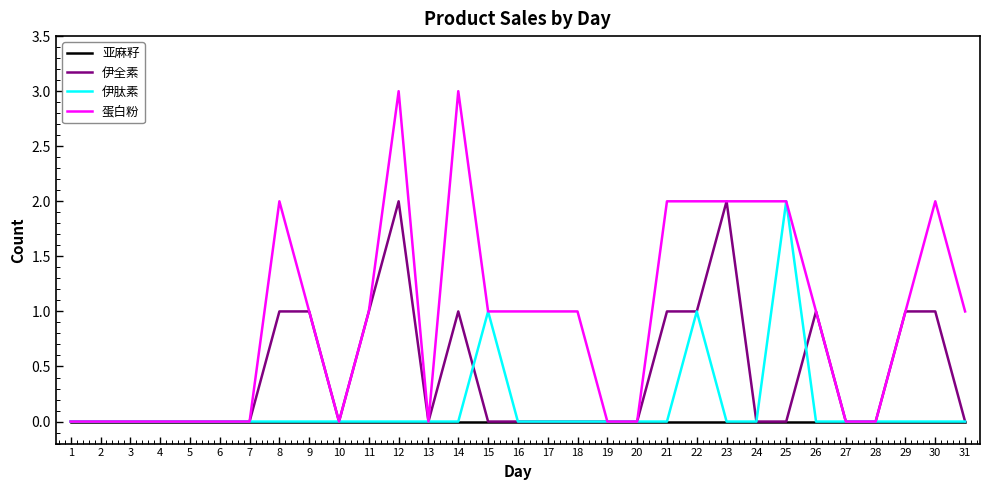

At which category is the sum across all series the highest?

12